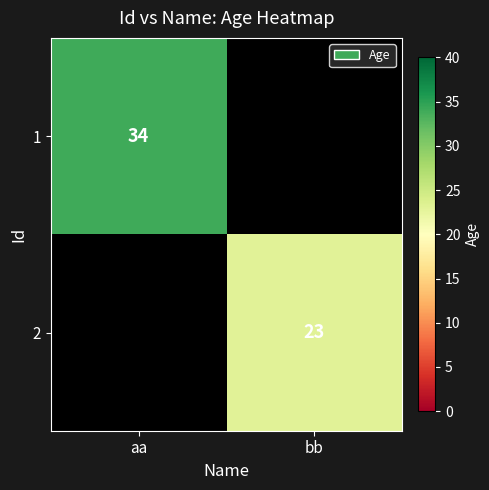

The value of 1 at aa is 34. True or false?

True